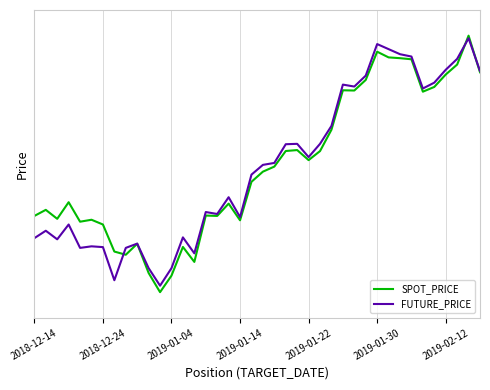

Does the chart display data point markers on the line(s)?

No